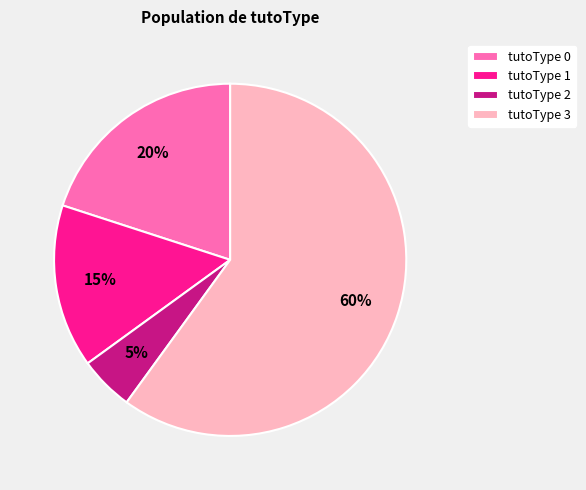

Count the number of slices in the pie.

4